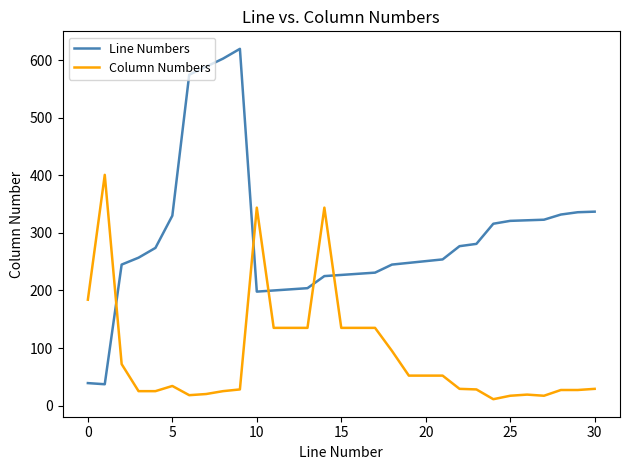

What is the average value of the Column Numbers series?

90